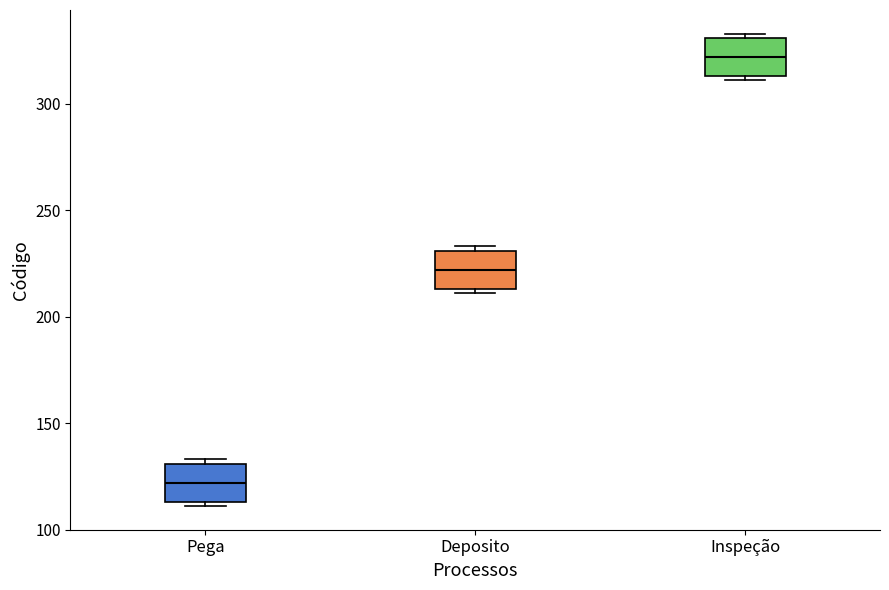

Reading left to right, transcribe this box plot: for each box, give where its median line is, the range the box spans, and where its two whiskers end, as read against the y-axis. The values are not printed on the chart, so give them approximately, as read against the axis.

Pega: median 120, box 115 to 130, whiskers 110 to 135
Deposito: median 220, box 215 to 230, whiskers 210 to 235
Inspeção: median 320, box 315 to 330, whiskers 310 to 335